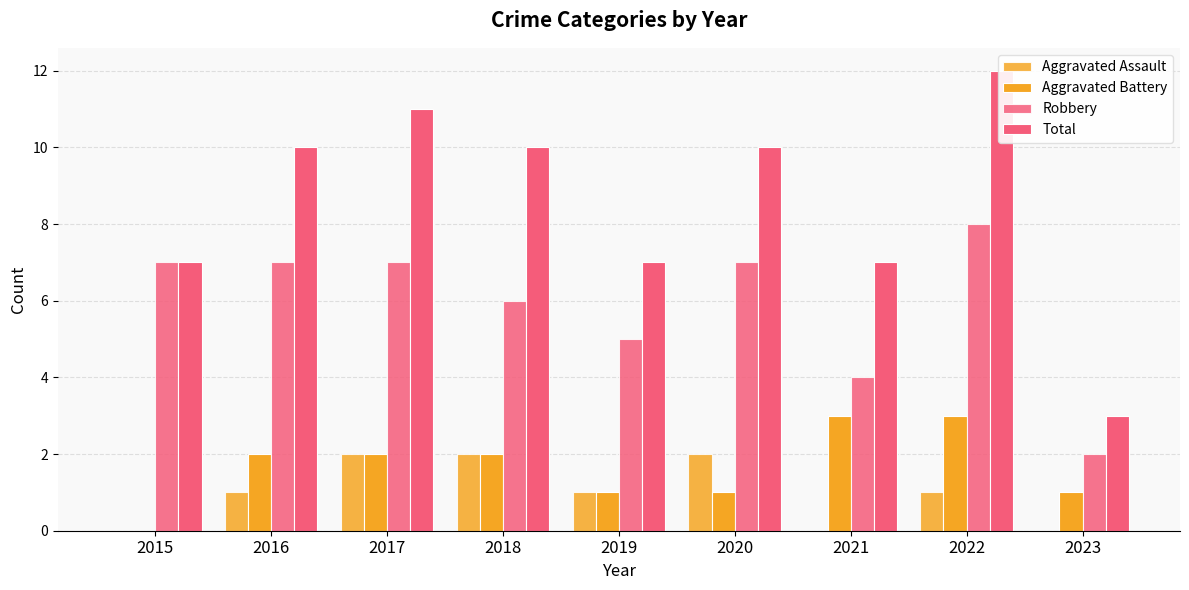

Is the value of Robbery at 2020 greater than the value of Total at 2021?

No